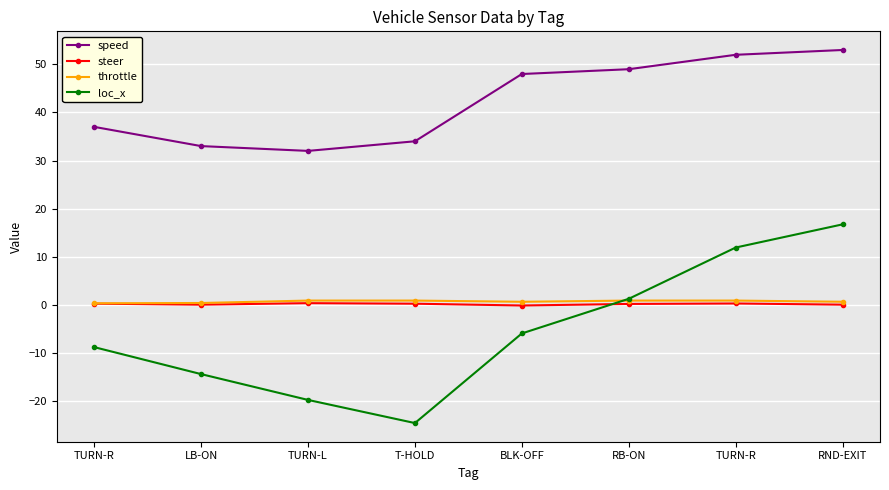

Rank the series at TURN-L from lowest to highest value.

loc_x, steer, throttle, speed